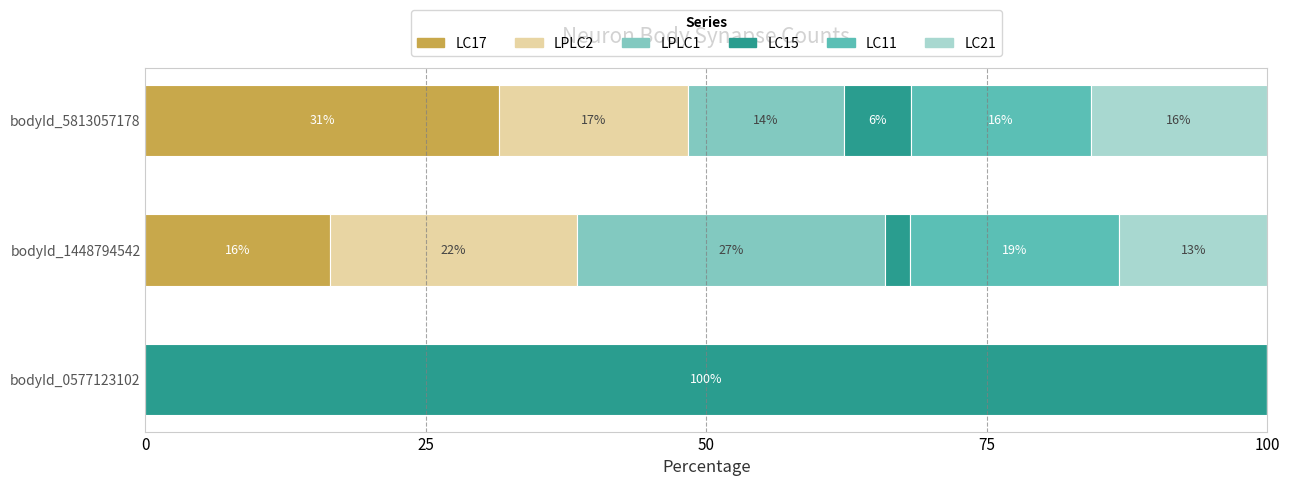

What are all the series names shown in the legend?

LC17, LPLC2, LPLC1, LC15, LC11, LC21